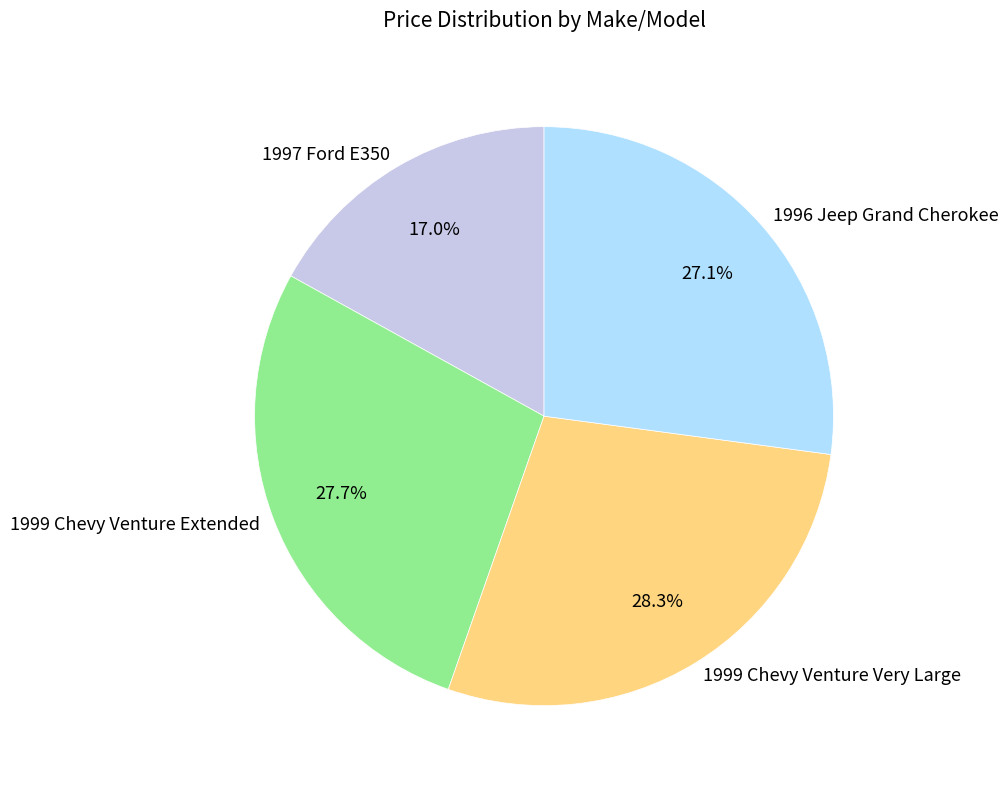

What portion of the pie excludes 1997 Ford E350?

83.0%